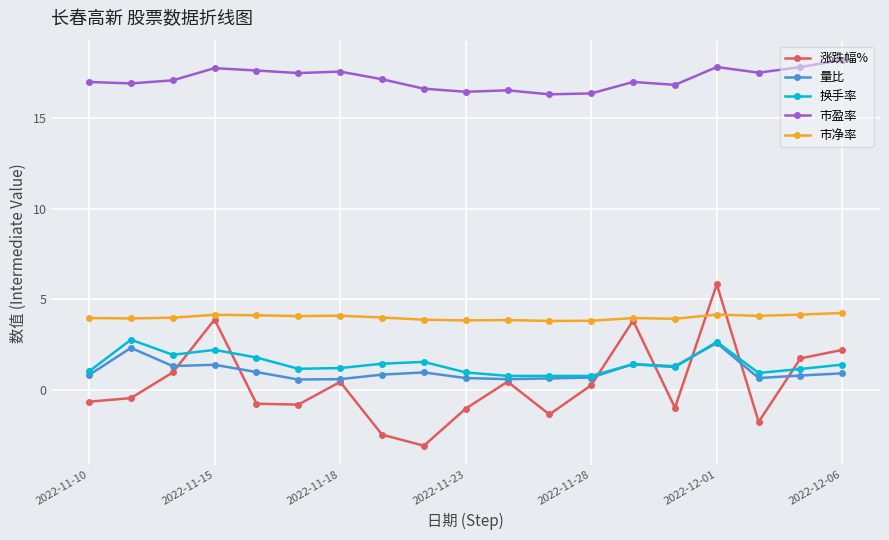

How many data points does each series have?

19